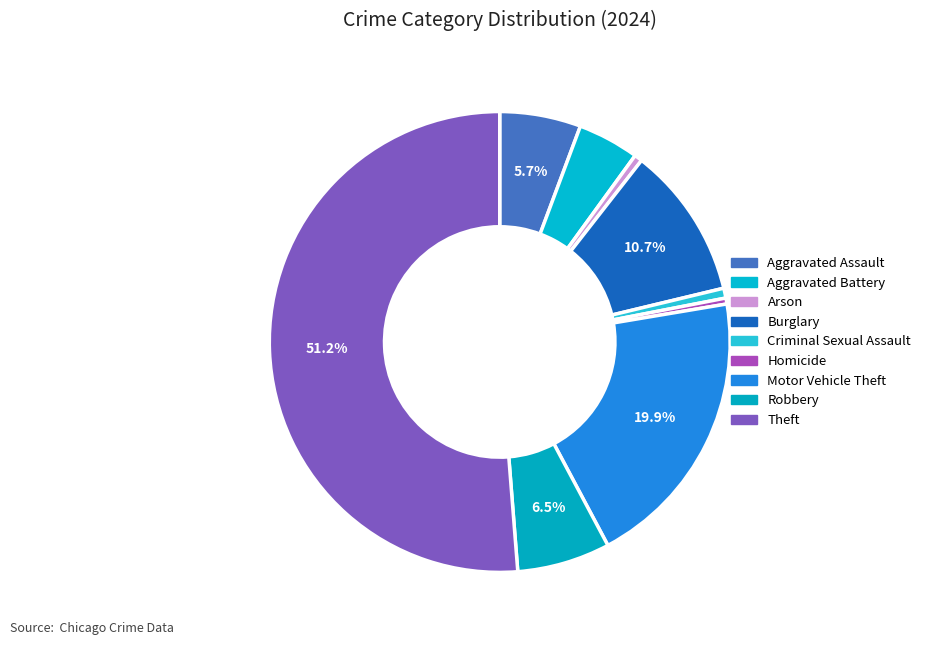

To the nearest percent, what portion does Theft represent?

51%